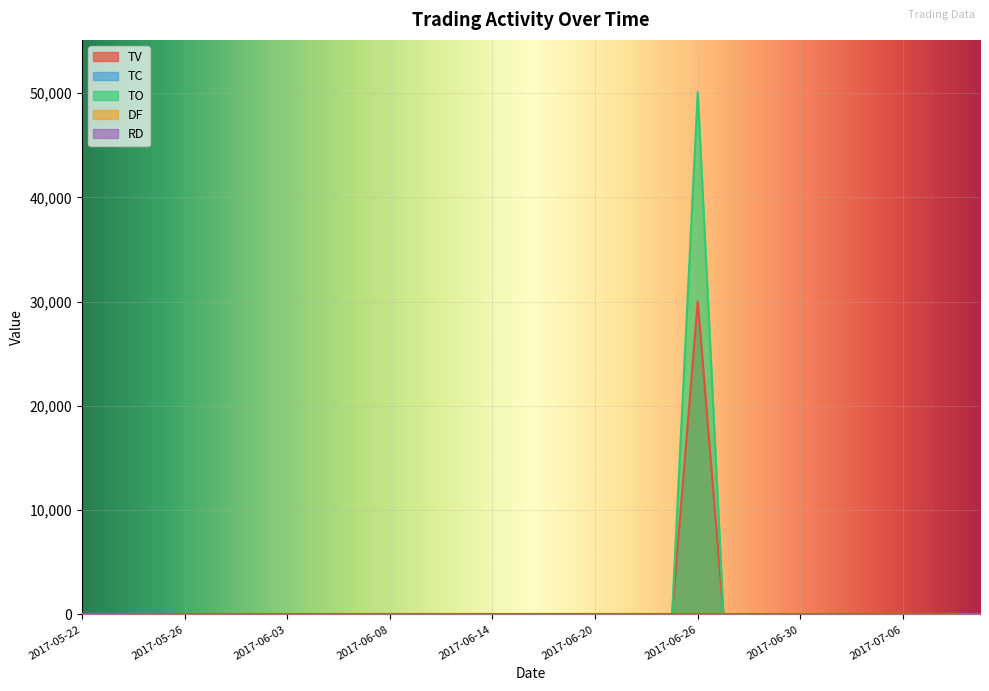

True or false: TV and TC cross at least once.

False